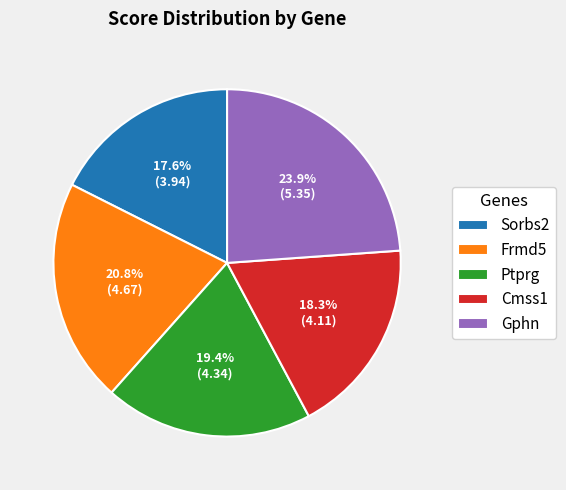

How many slices are in this pie chart?

5